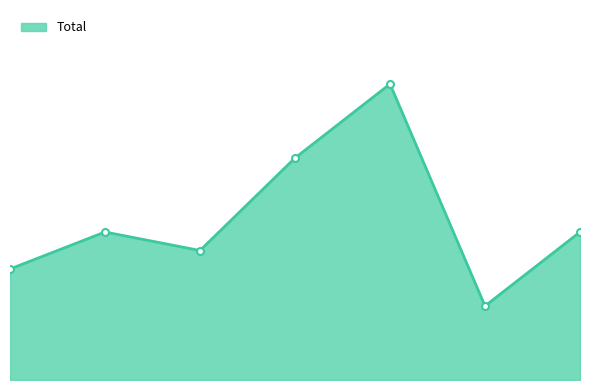

What is the minimum value shown in the chart?

4